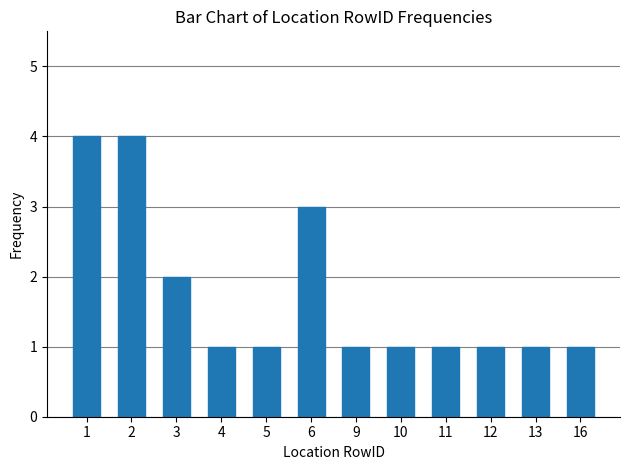

What is the value of the 10th bar from the left?

1